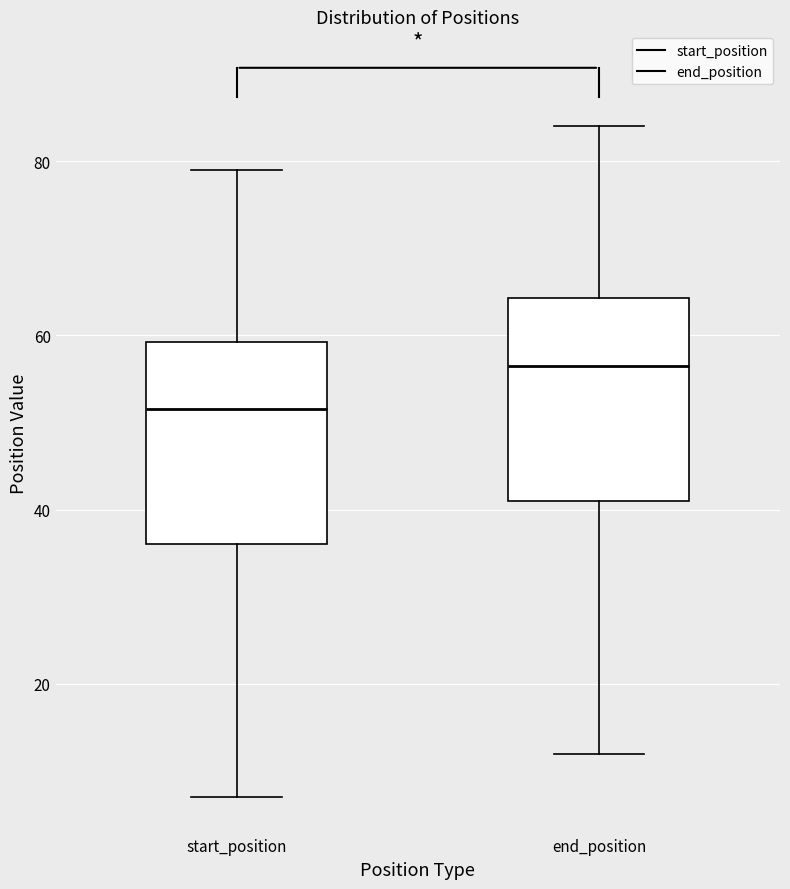

Reading left to right, read every box against the y-axis: the position of its median line, the range the box covers, and the ends of its whiskers. The values are not printed on the chart, so give them approximately, as read against the axis.

start_position: median 52, box 36 to 60, whiskers 8 to 80
end_position: median 56, box 42 to 64, whiskers 12 to 84